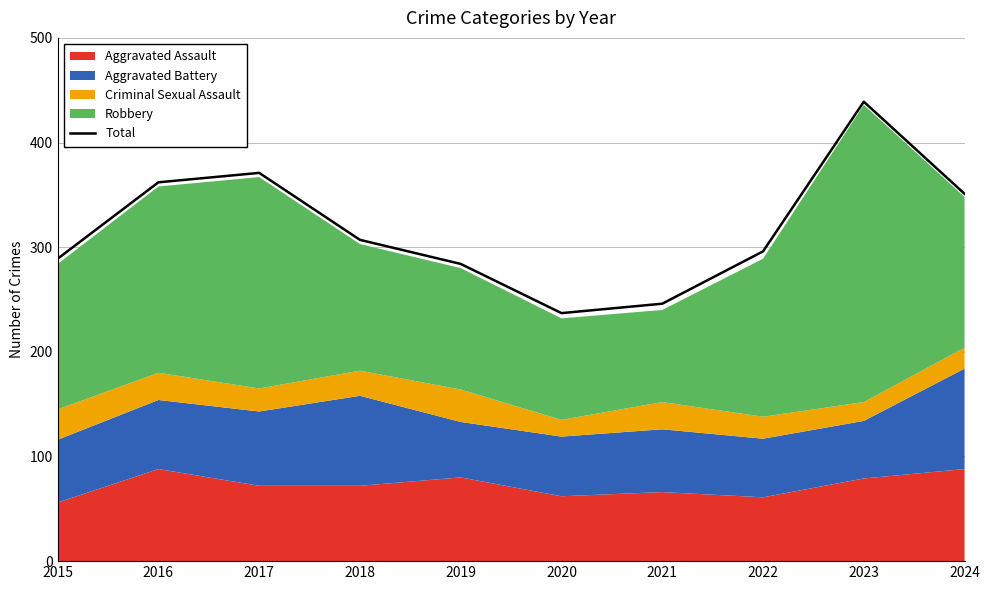

What is the average value?

318